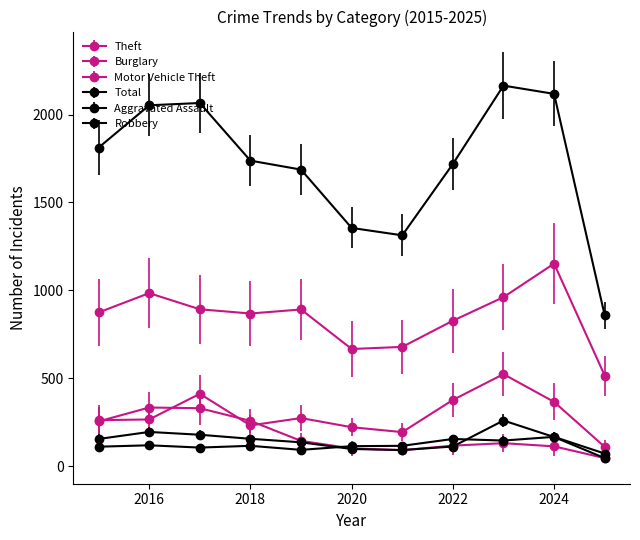

How many lines are shown in the chart?

6